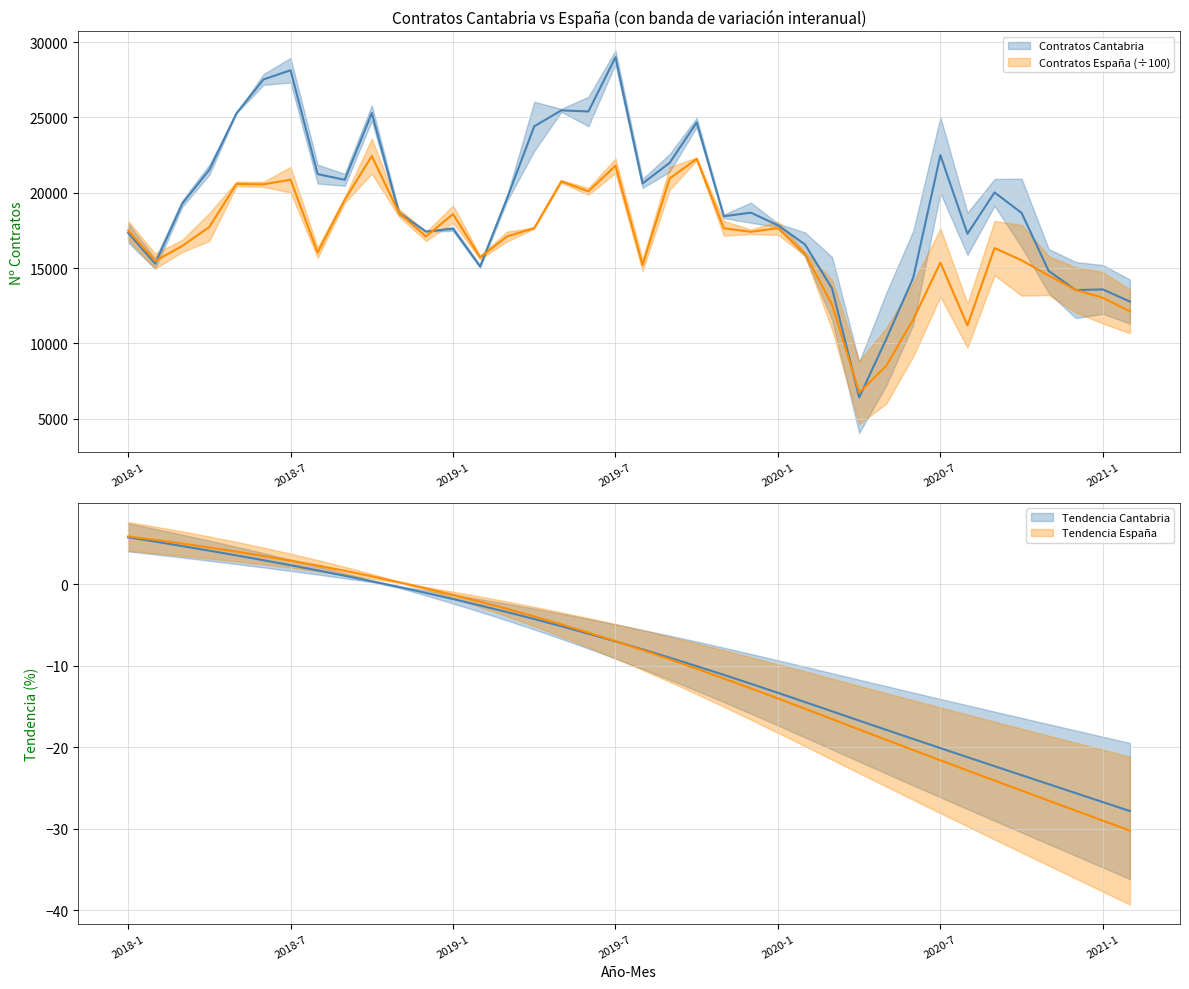

Is it true that Contratos España Tendencia equals -21.6 at 2020-7?

True